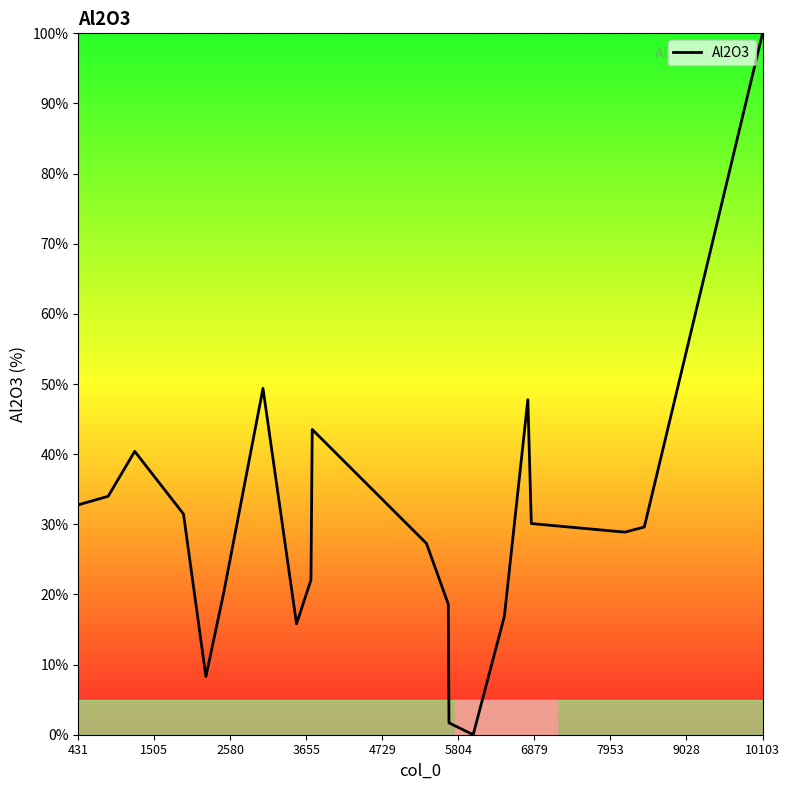

What is the maximum value shown in the chart?

100.0